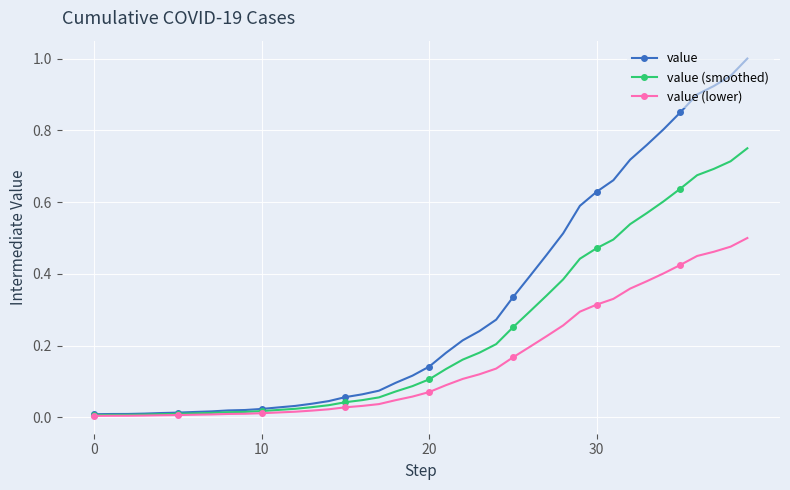

How many categories are shown in the chart?

40